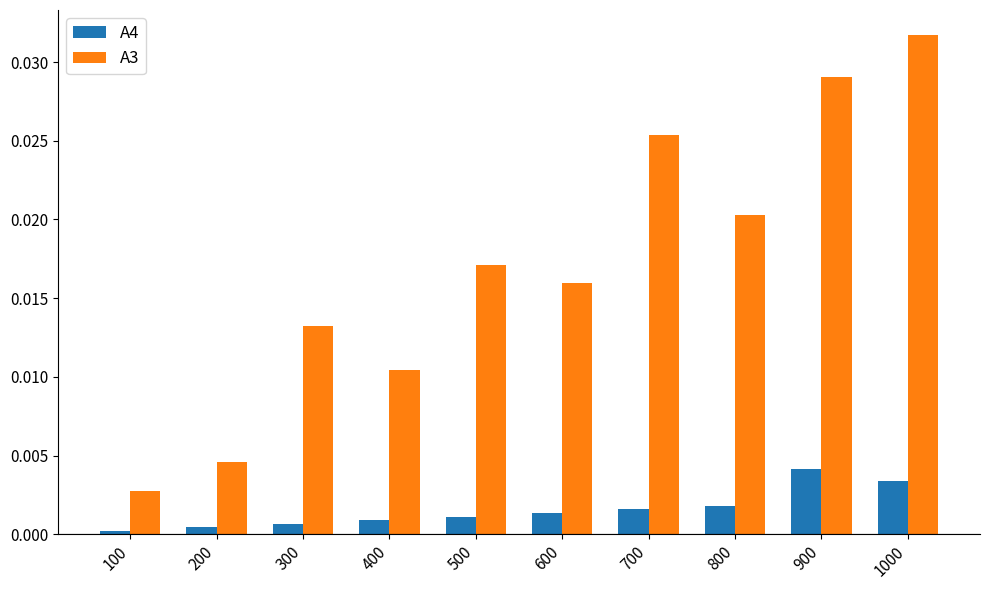

At how many categories does at least one series exceed 0?

10